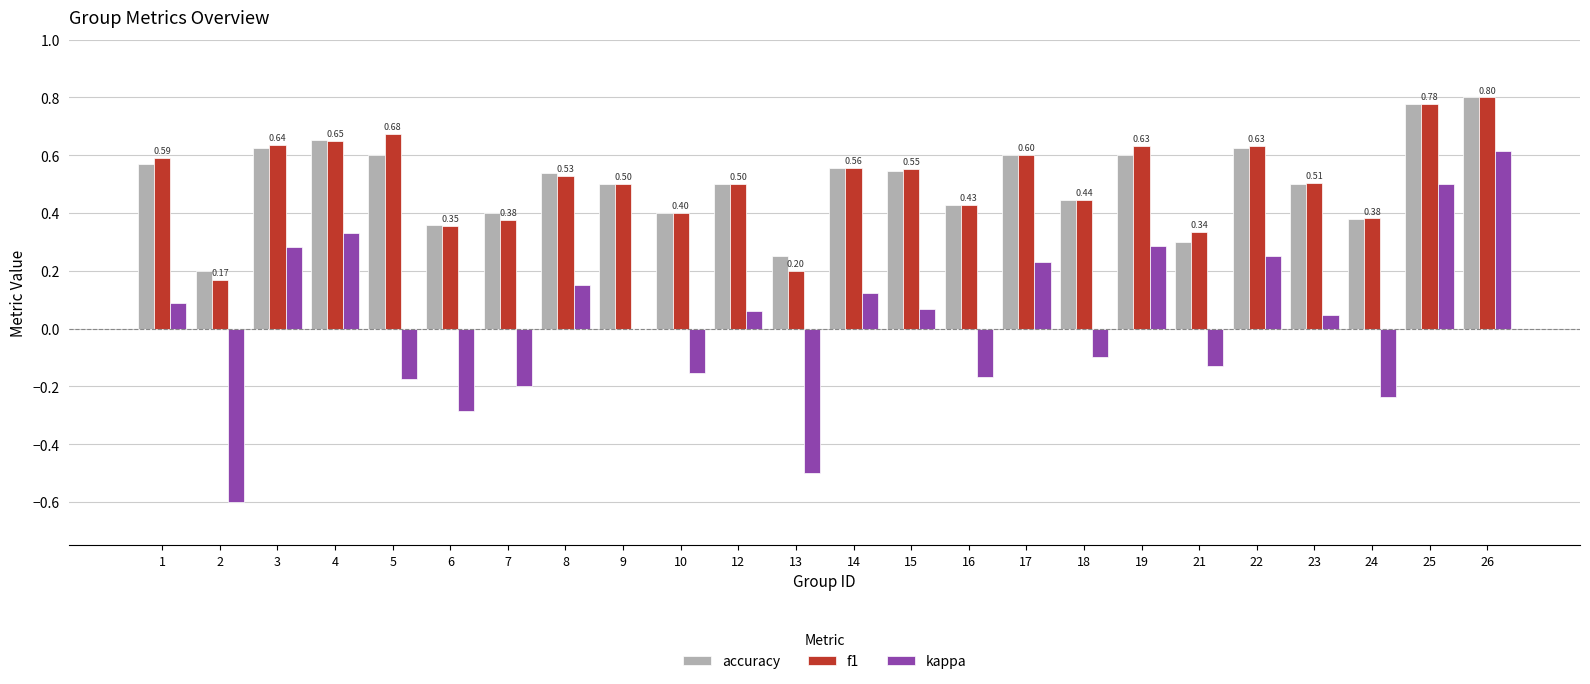

At which category is the sum across all series the highest?

26